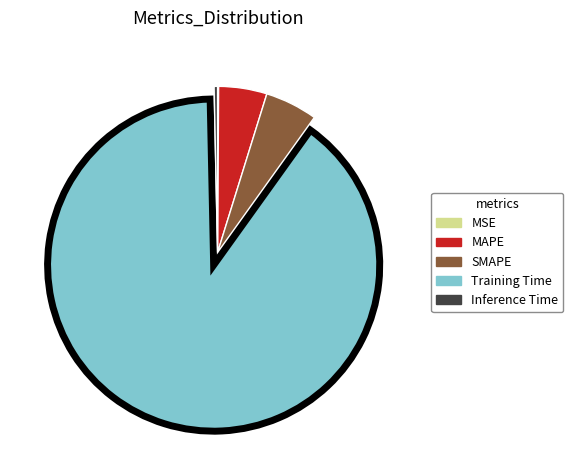

Which category has the biggest portion of the pie?

Training Time